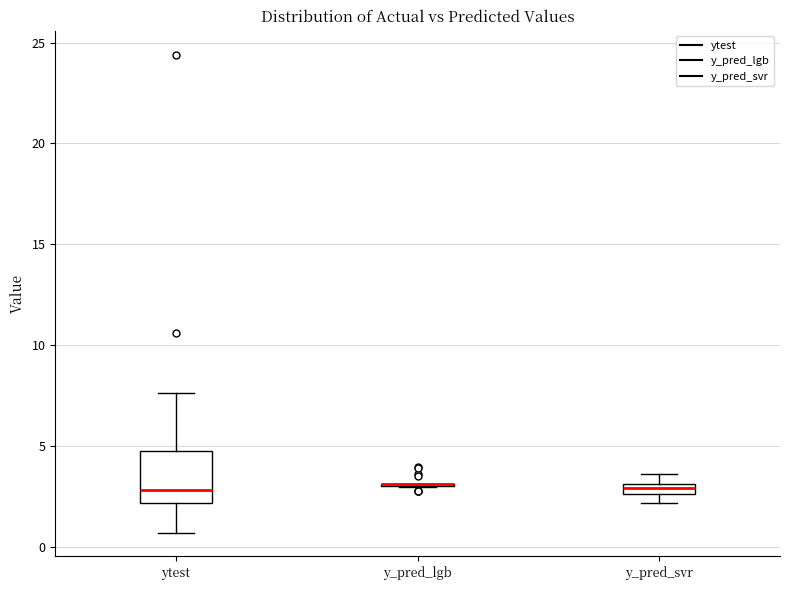

Which box is the tallest, from its lower edge to its upper edge?

ytest